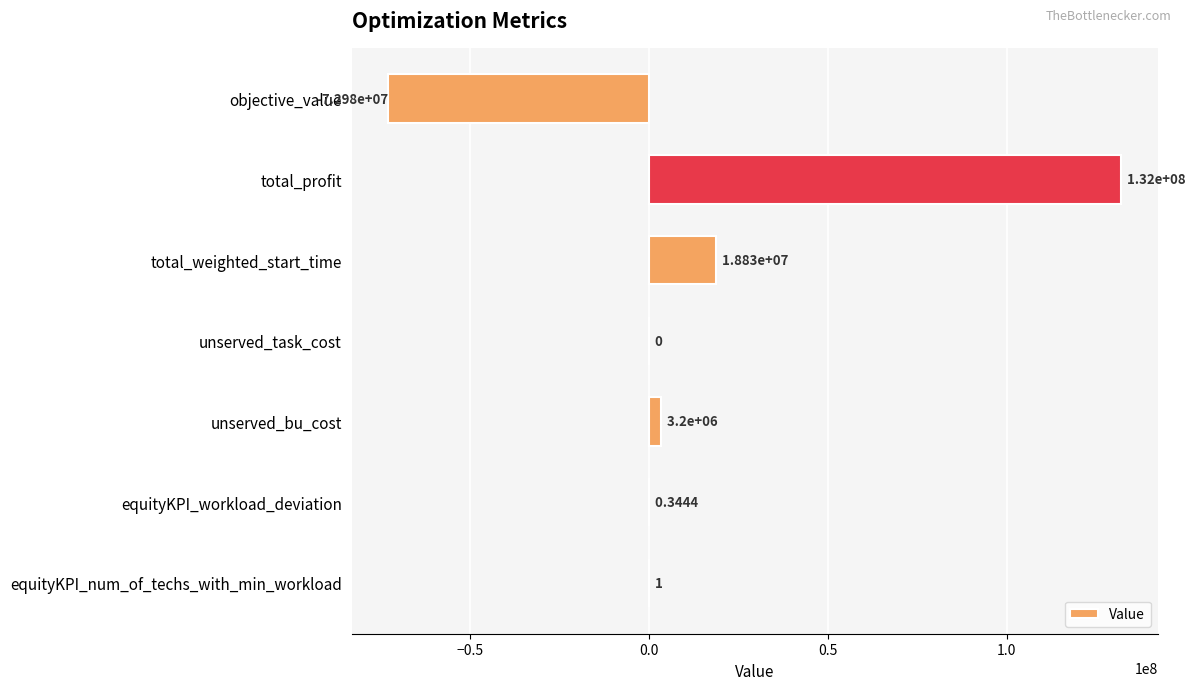

What is the change in value from objective_value to total_weighted_start_time?

+91812100.1